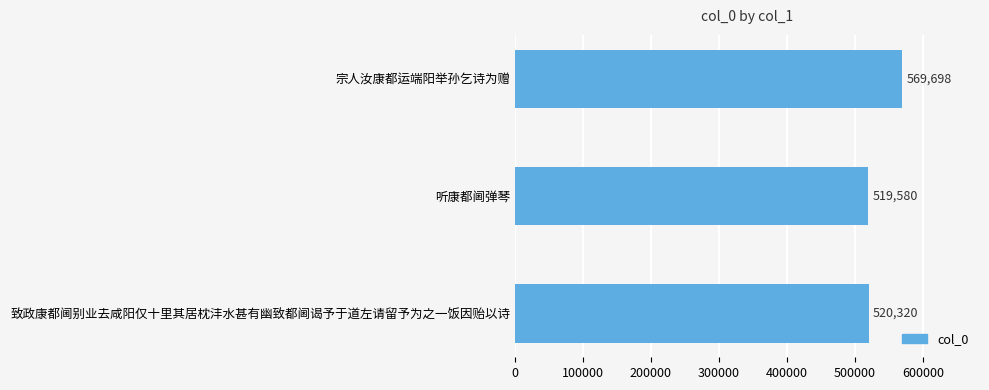

How many values are below 520320?

1